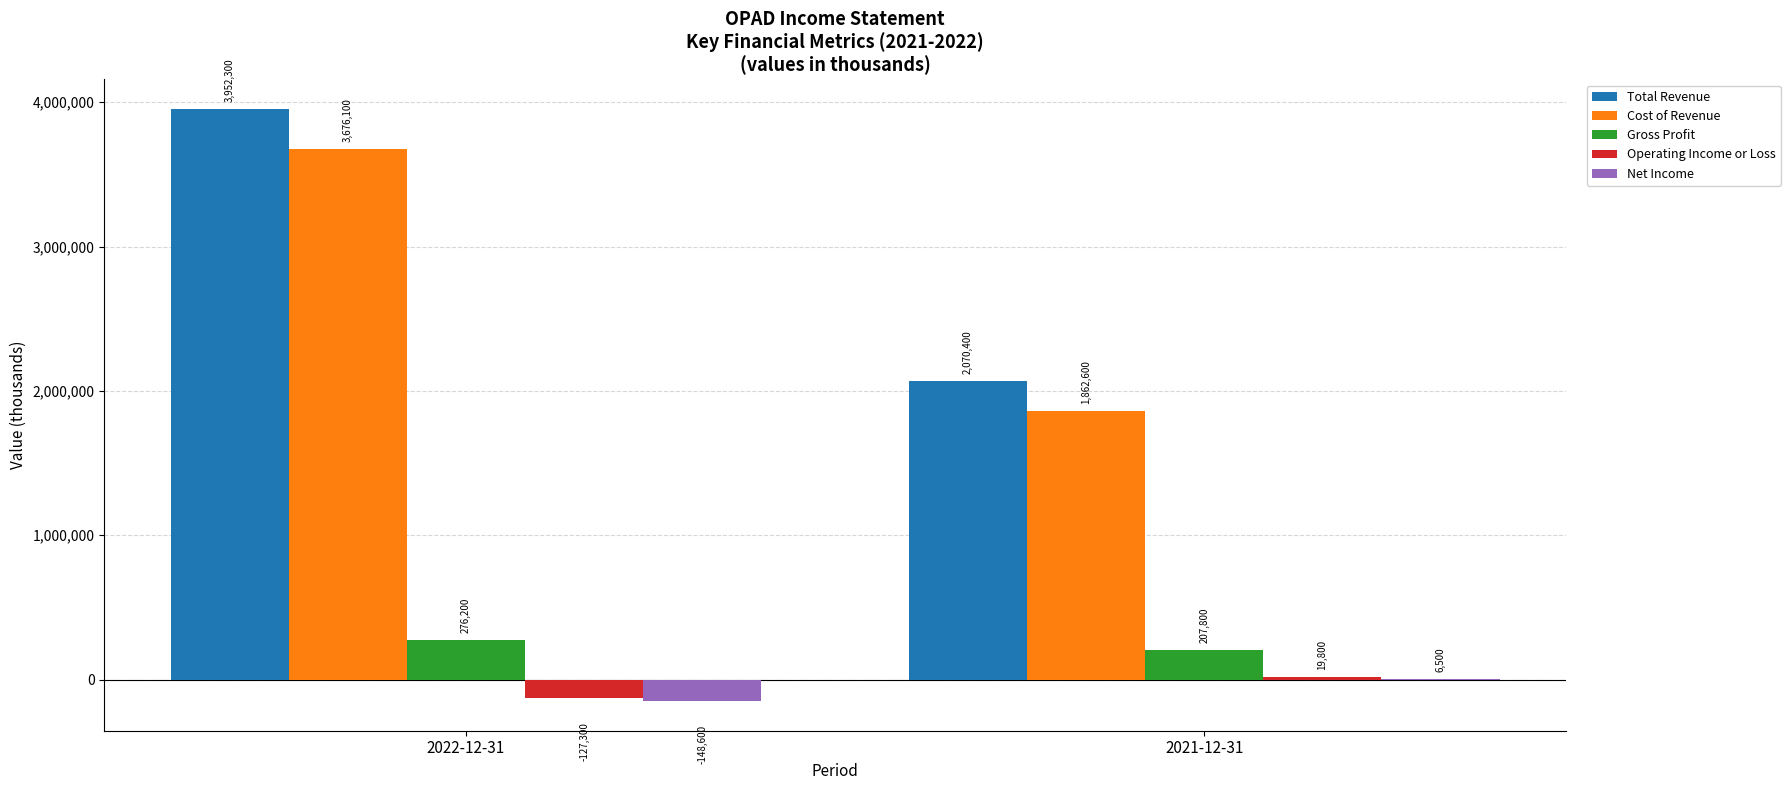

At which label does Total Revenue reach its peak?

2022-12-31